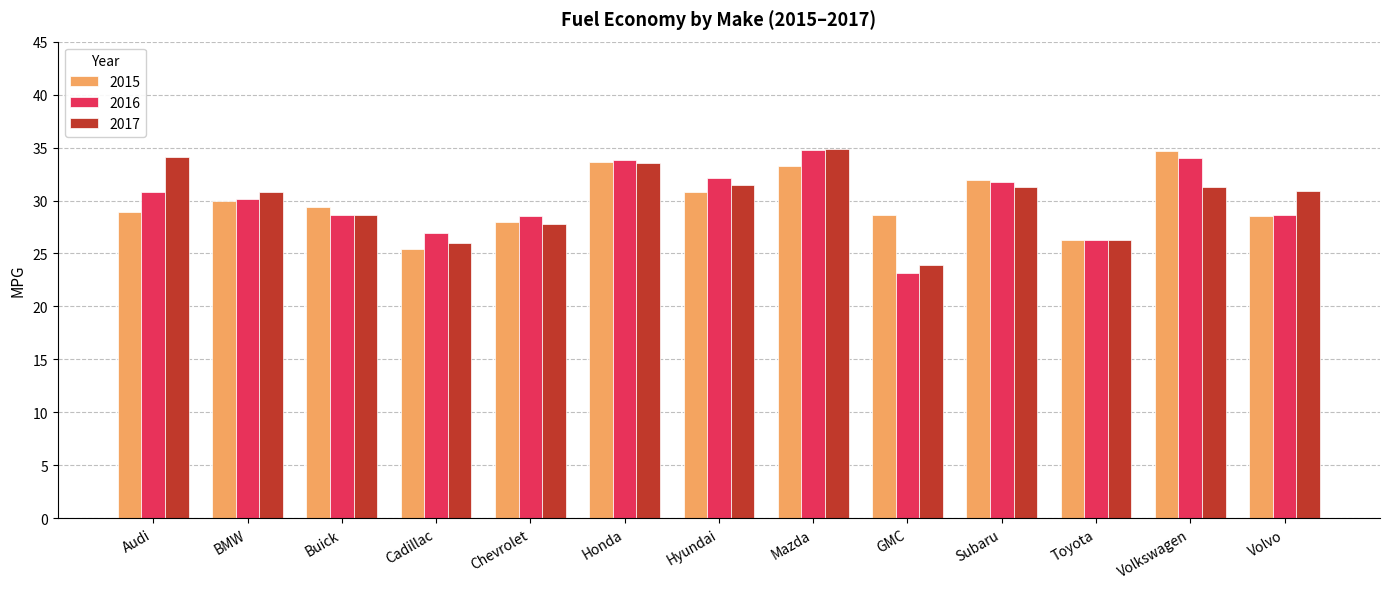

How many data points in 2017 are above 30?

8